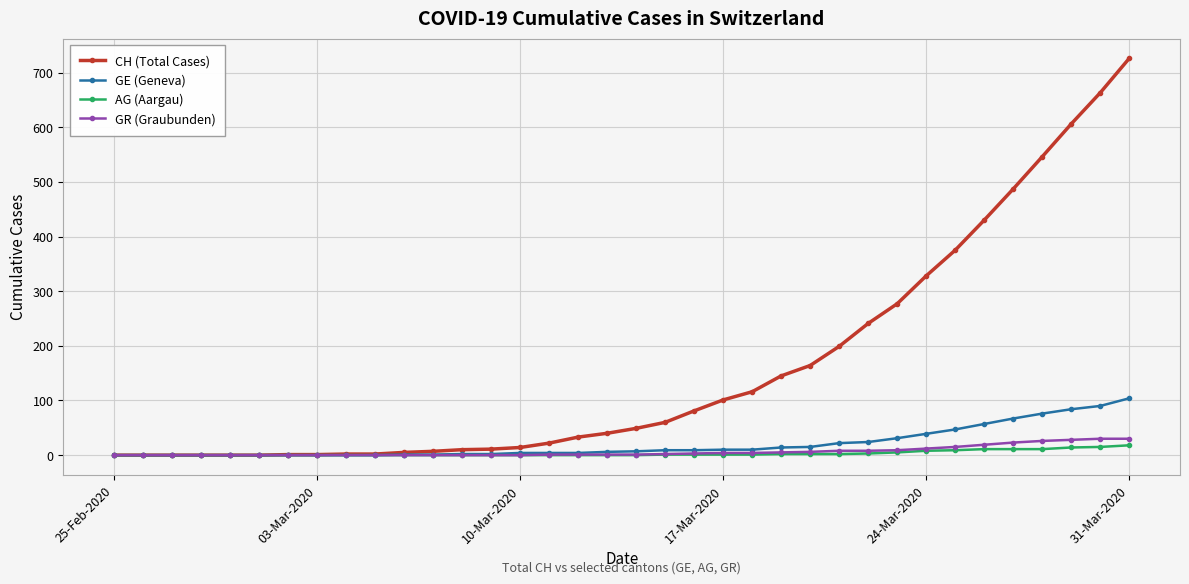

Which series has the largest range (max minus min)?

CH (Total Cases)